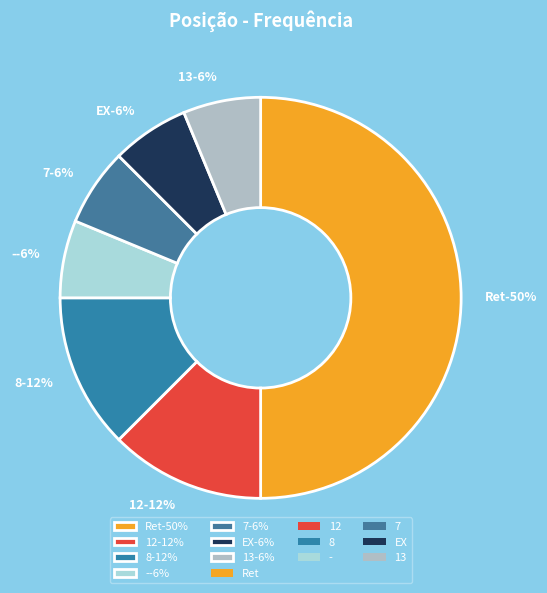

Does 12 represent more than half of the total?

No